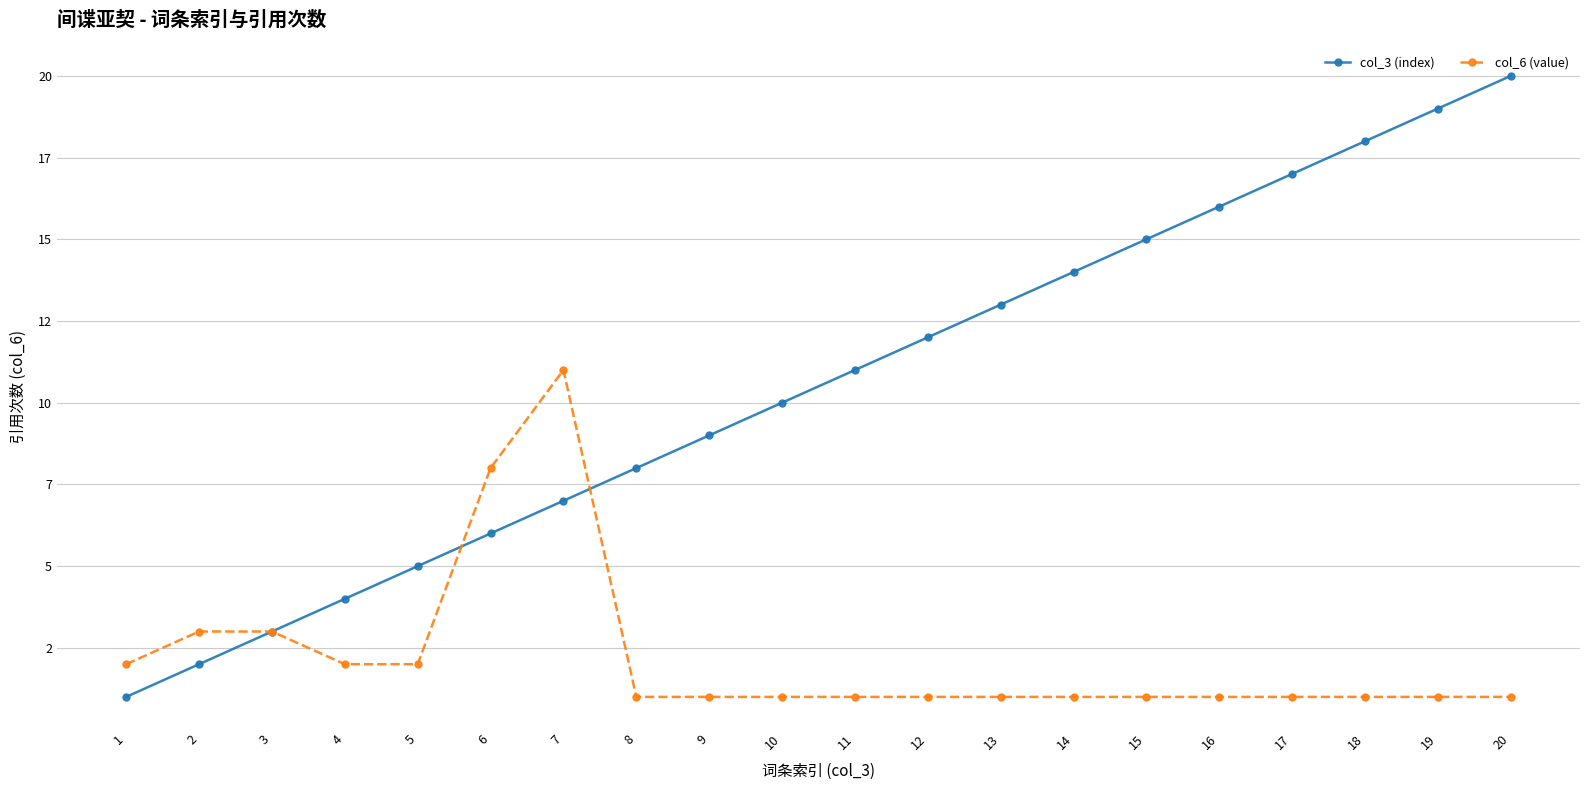

Rank the series by their maximum value, from highest to lowest.

col_3 (index), col_6 (value)